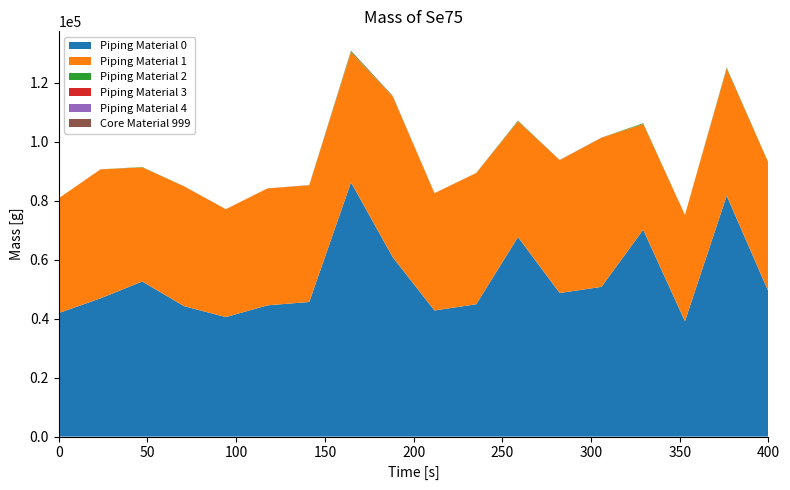

Reading right to left, transcribe all the data shown in this chart.

col_4: sec_17=49183.8	sec_16=81701.1	sec_15=39114.9	sec_14=70176.2	sec_13=50788.1	sec_12=48701.0	sec_11=67675.7	sec_10=44888.3	sec_9=42773.3	sec_8=60829.3	sec_7=86247.3	sec_6=45654.5	sec_5=44520.5	sec_4=40523.3	sec_3=44250.8	sec_2=52599.4	sec_1=46905.7	sec_0=41903.1
col_7: sec_17=43680.1	sec_16=43143.2	sec_15=36077.4	sec_14=35830.2	sec_13=50570.0	sec_12=45034.8	sec_11=39288.1	sec_10=44480.8	sec_9=39793.9	sec_8=54452.0	sec_7=44156.5	sec_6=39561.9	sec_5=39669.2	sec_4=36604.5	sec_3=40649.2	sec_2=38720.4	sec_1=43739.7	sec_0=38944.5
col_6: sec_17=40.7	sec_16=313.5	sec_15=1.4	sec_14=263.2	sec_13=29.1	sec_12=41.1	sec_11=220.6	sec_10=25.4	sec_9=0.0	sec_8=169.2	sec_7=382.7	sec_6=47.9	sec_5=0.0	sec_4=0.0	sec_3=7.9	sec_2=106.0	sec_1=11.5	sec_0=1.4
col_9: sec_17=0.5	sec_16=5.3	sec_15=1.4	sec_14=13.4	sec_13=30.0	sec_12=41.1	sec_11=3.2	sec_10=25.2	sec_9=0.0	sec_8=118.2	sec_7=123.5	sec_6=47.4	sec_5=0.0	sec_4=0.0	sec_3=7.9	sec_2=3.0	sec_1=1.3	sec_0=0.0
col_5: sec_17=0.1	sec_16=0.1	sec_15=0.0	sec_14=0.3	sec_13=0.1	sec_12=0.1	sec_11=0.2	sec_10=0.1	sec_9=0.0	sec_8=0.2	sec_7=0.3	sec_6=0.1	sec_5=0.0	sec_4=0.0	sec_3=0.1	sec_2=0.1	sec_1=0.1	sec_0=0.0
col_8: sec_17=0.0	sec_16=0.0	sec_15=0.0	sec_14=0.1	sec_13=0.1	sec_12=0.1	sec_11=0.0	sec_10=0.1	sec_9=0.0	sec_8=0.2	sec_7=0.0	sec_6=0.0	sec_5=0.0	sec_4=0.0	sec_3=0.1	sec_2=0.0	sec_1=0.0	sec_0=0.0